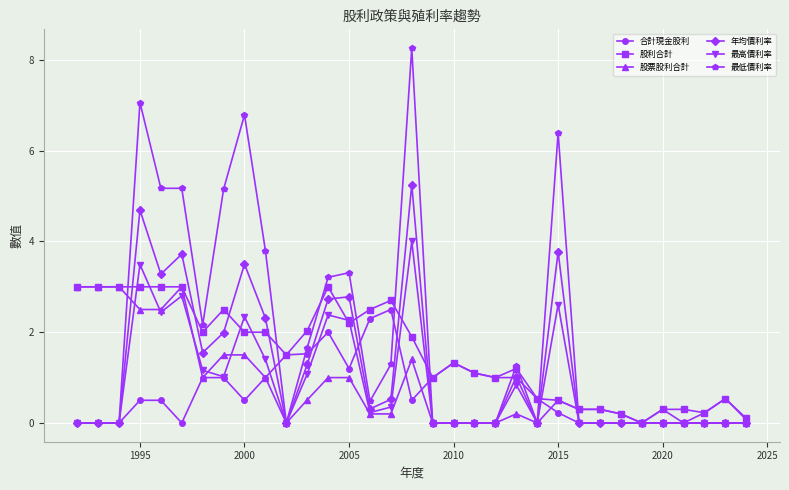

Which series has the largest range (max minus min)?

最低價利率